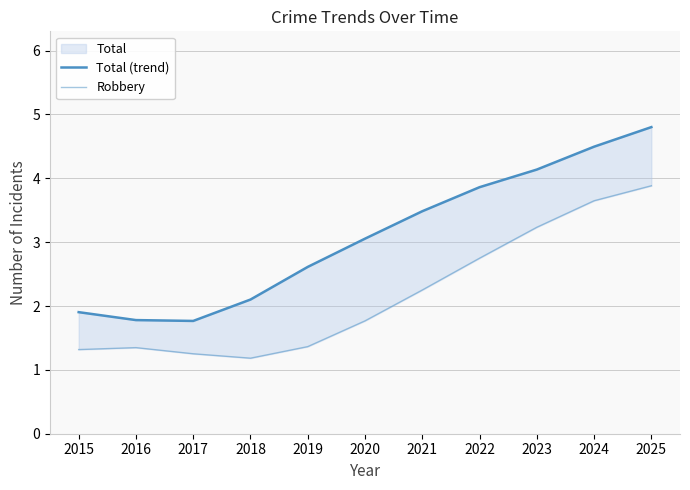

At which label does Total (trend) first exceed 3?

2020